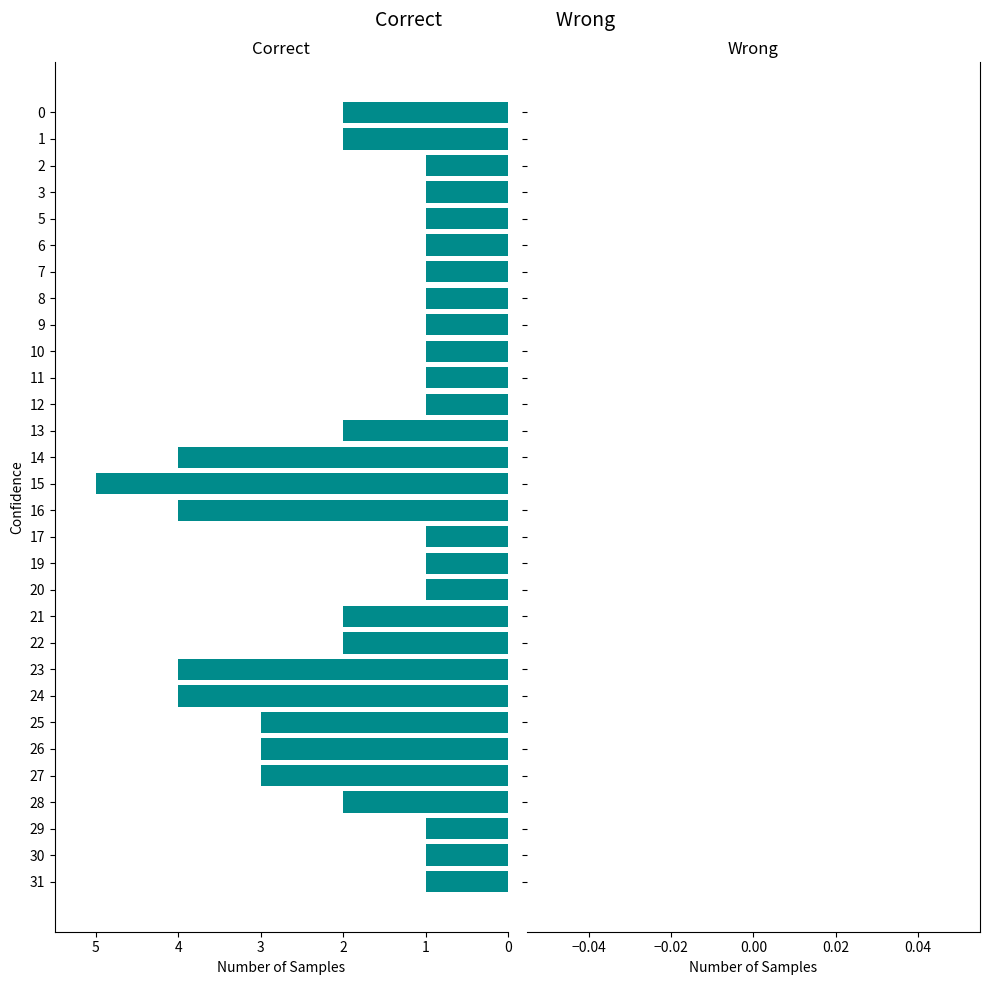

What is the greatest value displayed?

5